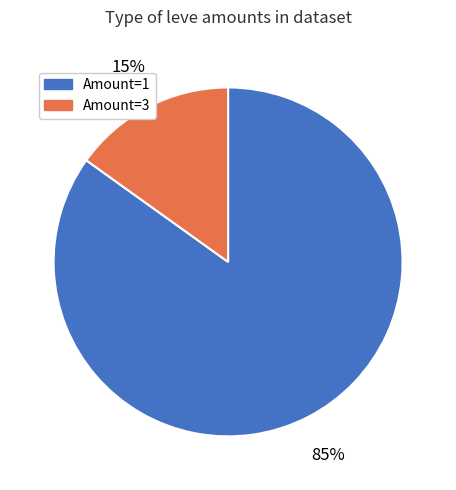

Count the number of slices in the pie.

2